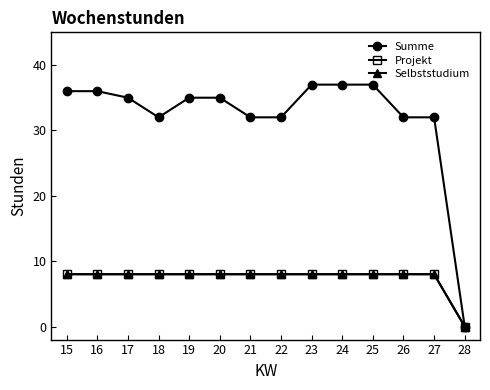

How many data points does each series have?

14